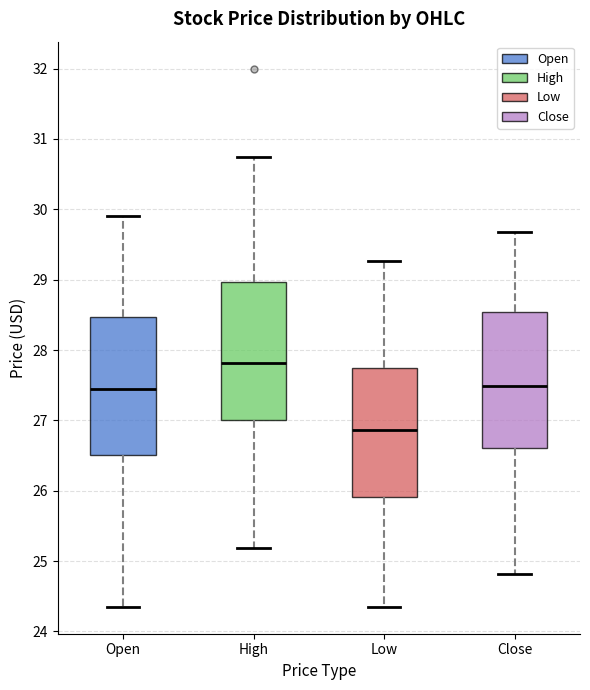

Reading left to right, transcribe this box plot: for each box, give where its median line is, the range the box spans, and where its two whiskers end, as read against the y-axis. The values are not printed on the chart, so give them approximately, as read against the axis.

Open: median 27.4, box 26.5 to 28.5, whiskers 24.4 to 29.9
High: median 27.8, box 27.0 to 29.0, whiskers 25.2 to 30.8
Low: median 26.9, box 25.9 to 27.7, whiskers 24.4 to 29.3
Close: median 27.5, box 26.6 to 28.5, whiskers 24.8 to 29.7